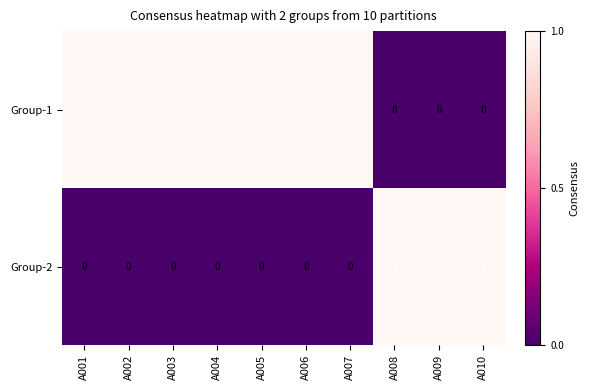

What is the sum of all Group-2 values?

3